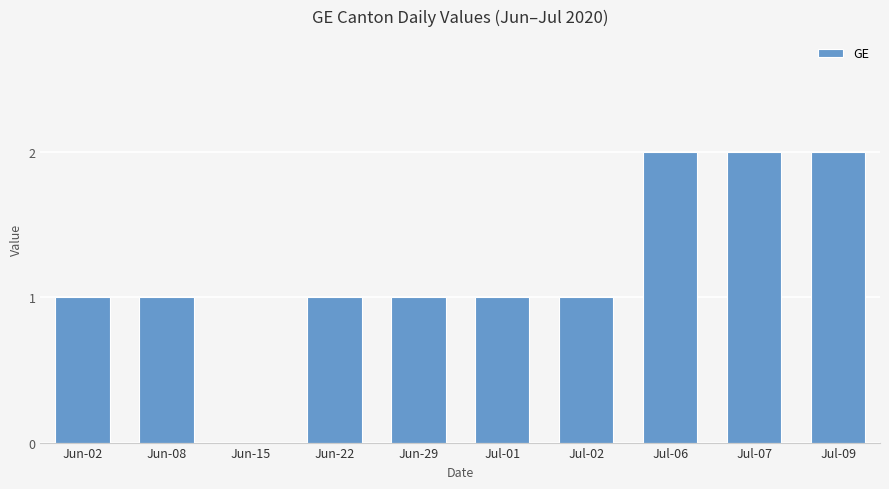

Read the value at Jun-08.

1